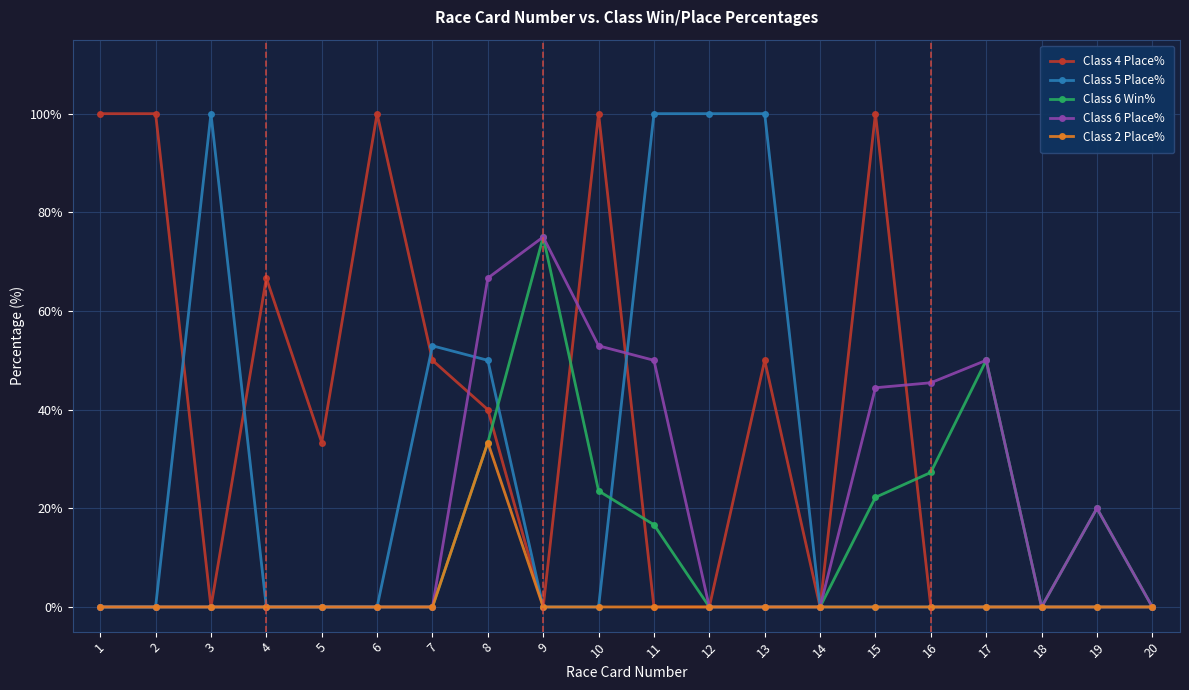

The value of Class 5 Place% at 14 is 0.0. True or false?

True